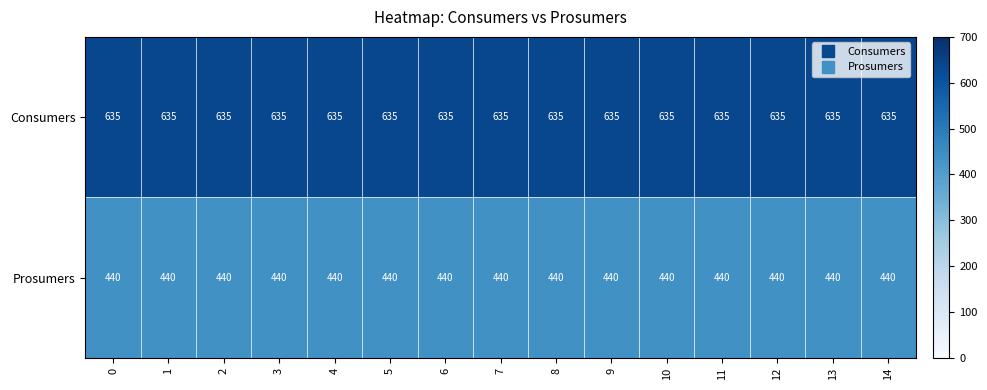

What is the smallest value displayed?

440